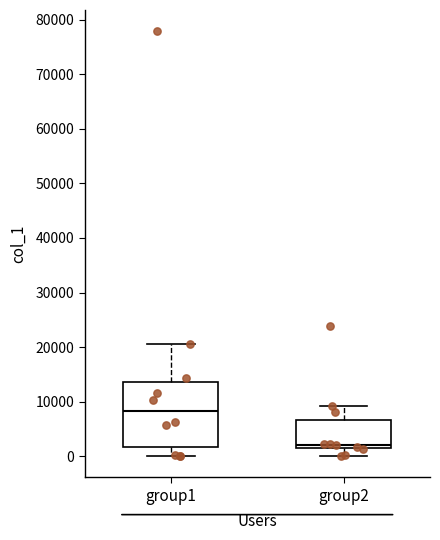

Where does the median line of the box for group1 sit on the y-axis? The values are not printed on the chart, so give them approximately, as read against the axis.

8000